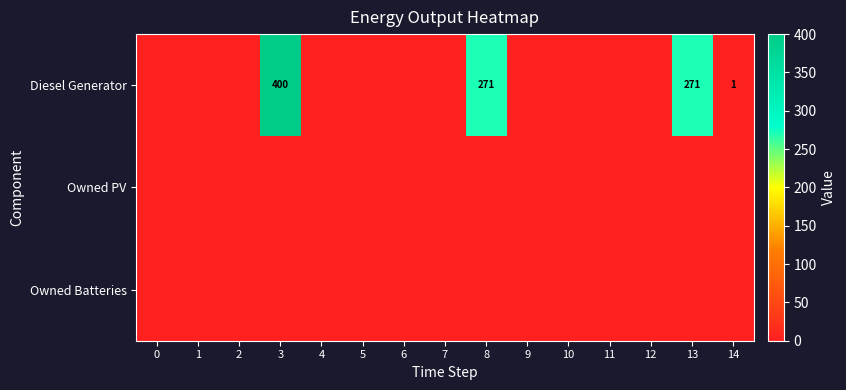

Which series has the largest total across all categories?

row_0